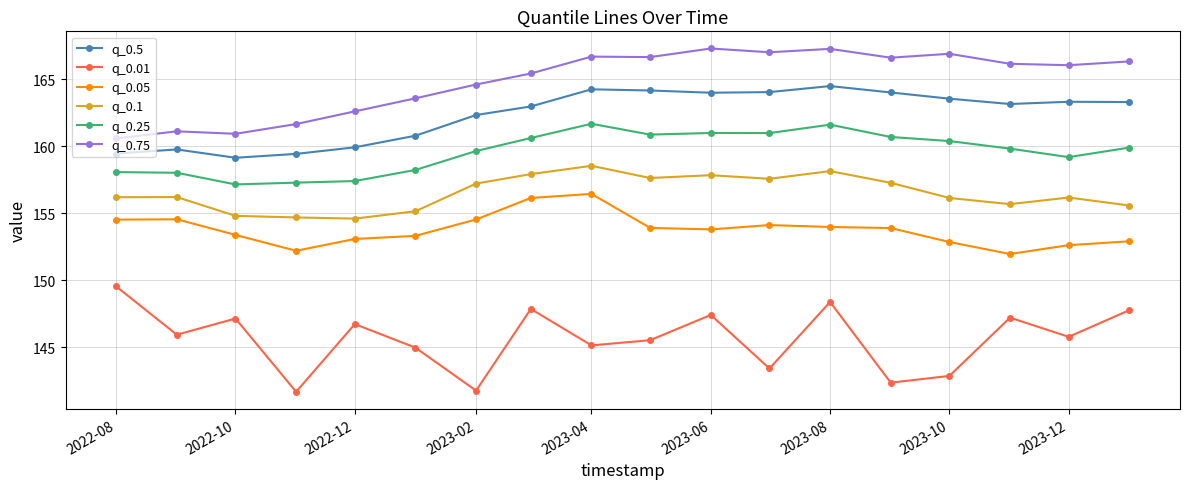

What is the sum of all q_0.5 values?

2922.0